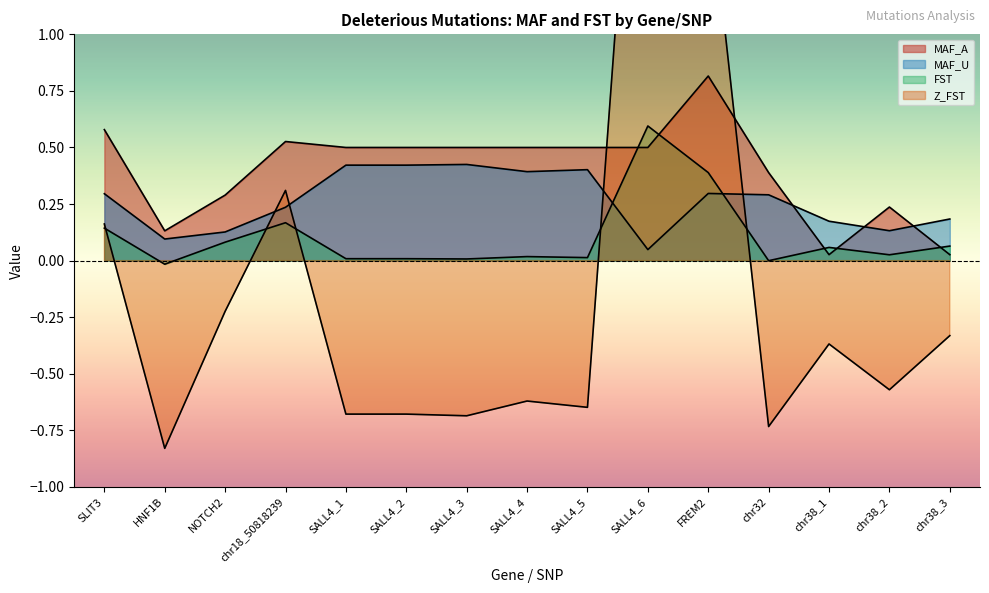

What is the label of the 12th point from the right?

chr18_50818239